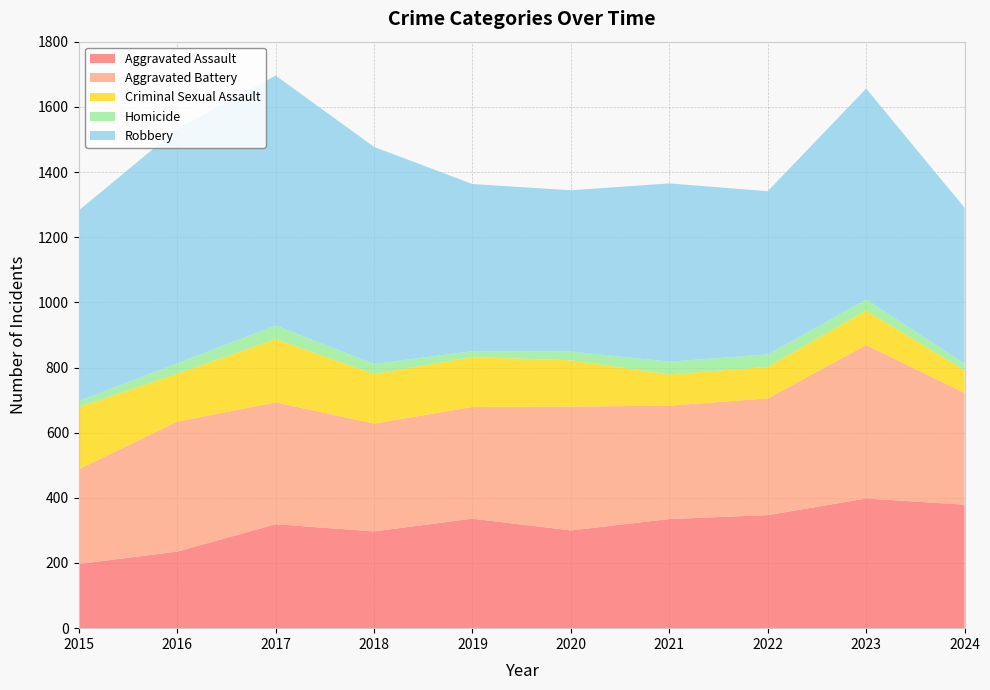

Reading right to left, what are all the values shown in this chart?

Aggravated Assault: 379	398	347	335	300	336	297	319	235	197
Aggravated Battery: 343	471	358	348	380	343	331	374	399	291
Criminal Sexual Assault: 69	106	97	96	142	153	152	194	147	190
Homicide: 21	34	38	39	27	18	31	42	32	19
Robbery: 478	647	501	547	495	513	666	767	719	585